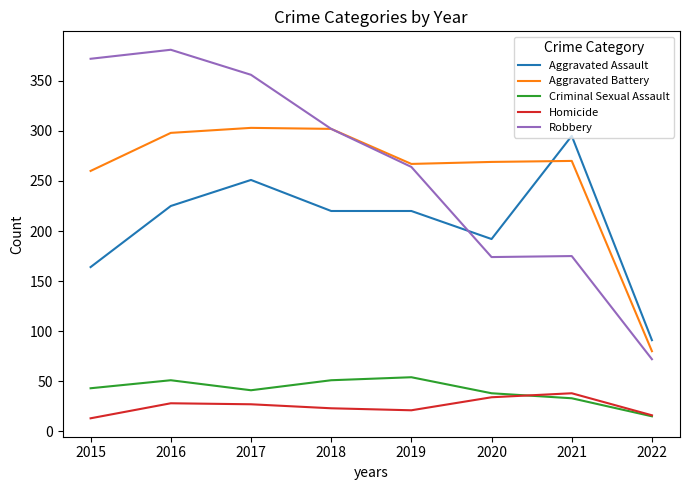

At how many categories does at least one series exceed 96?

7